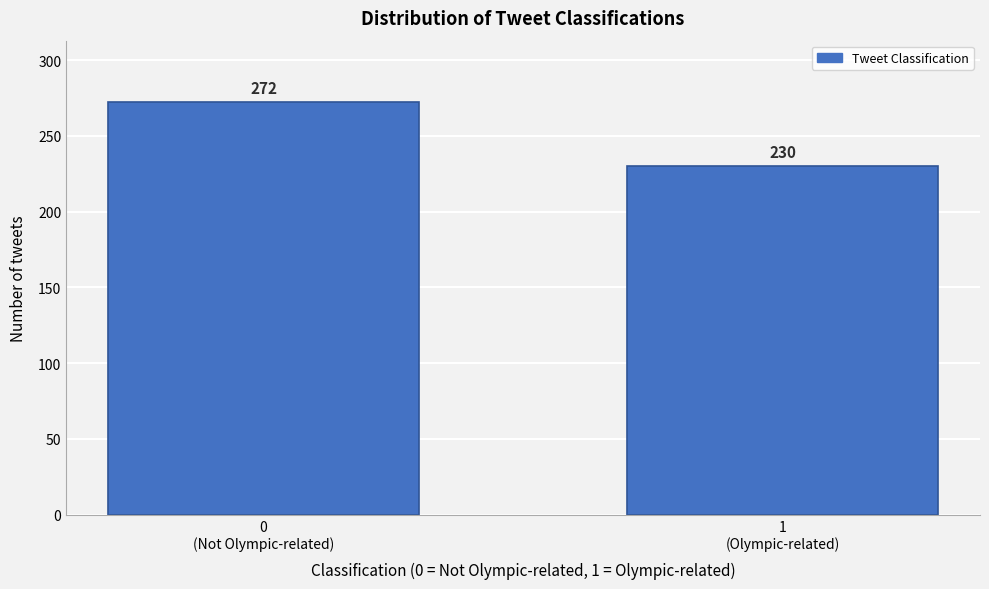

Reading left to right, extract all data points from this chart.

272	230